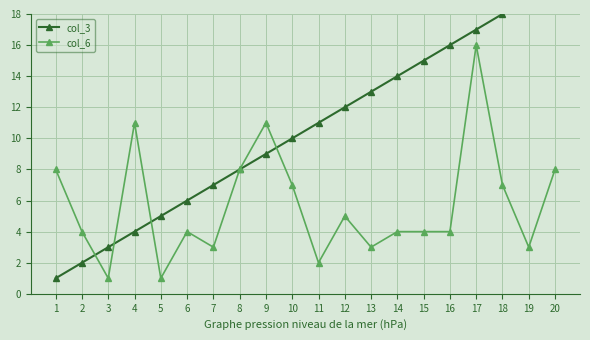

True or false: col_3 and col_6 cross at least once.

True